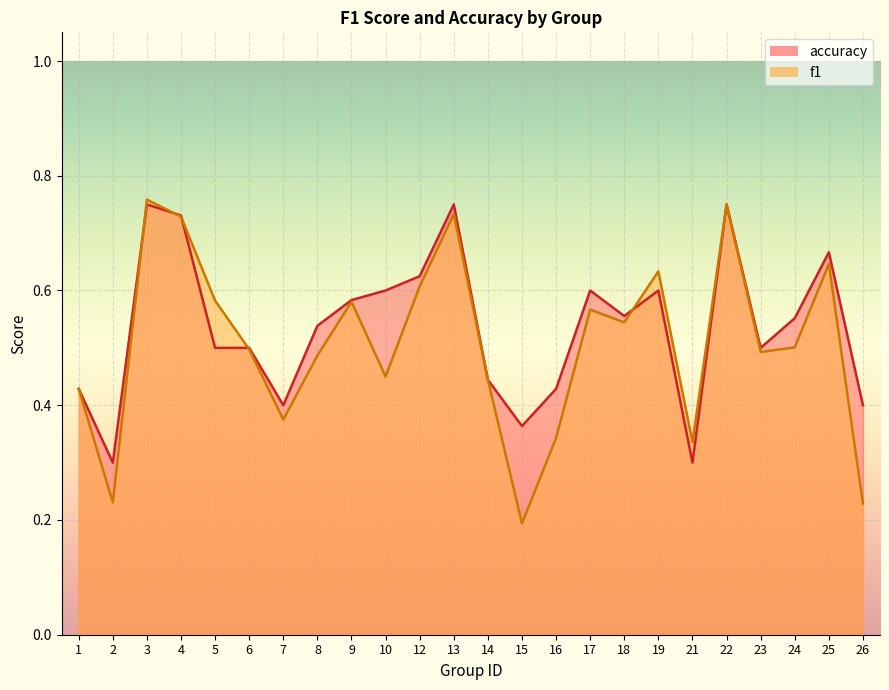

Which category has the lowest value in the f1 series?

15